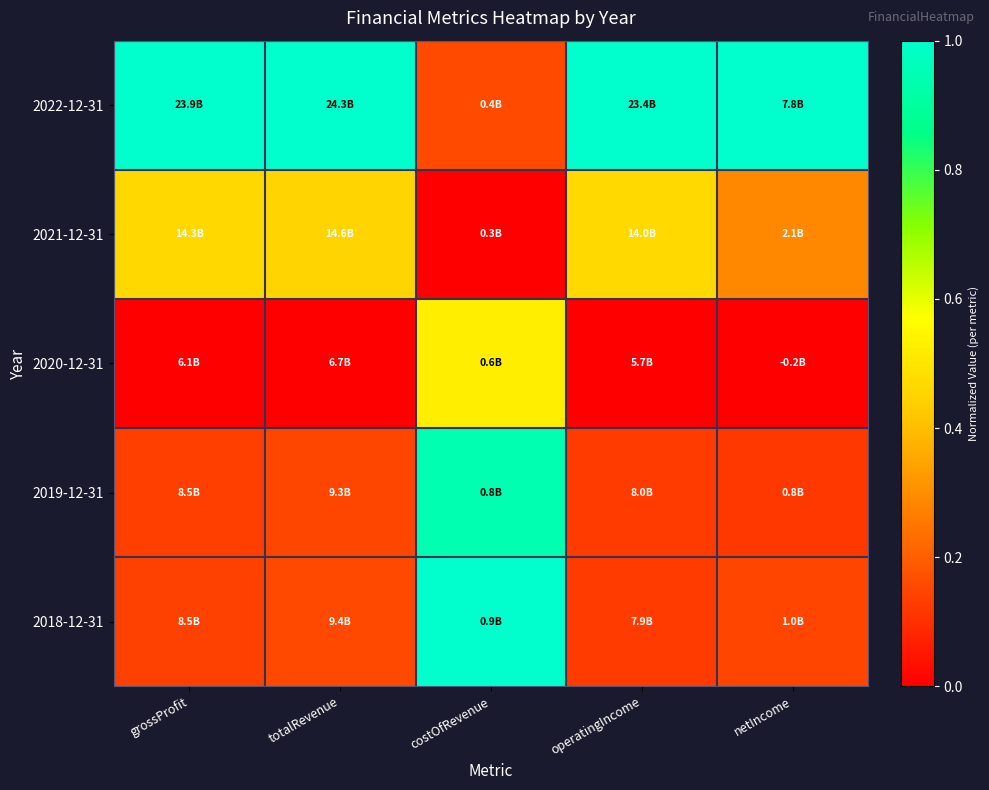

Between totalRevenue and grossProfit, which is larger?

totalRevenue